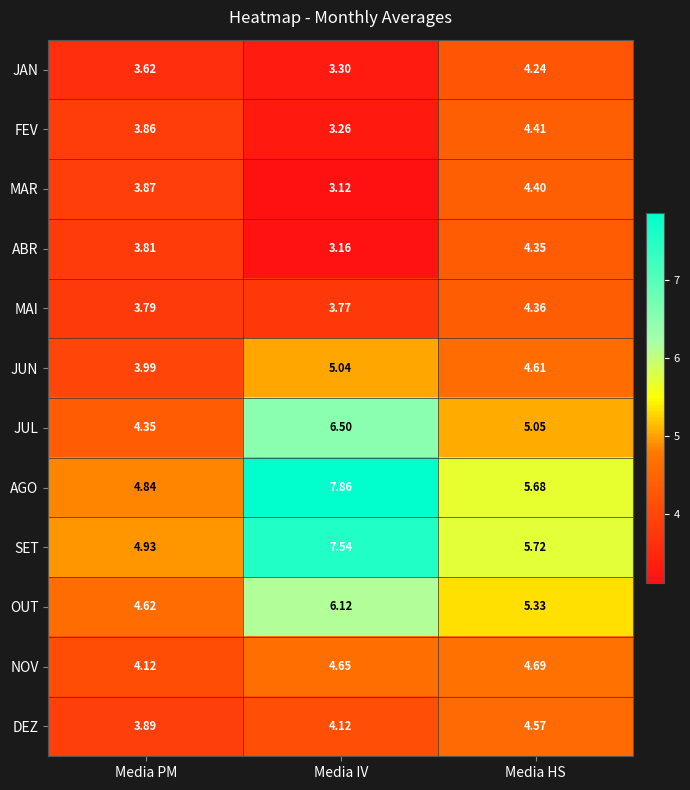

Between Media PM and Media HS, which series saw the biggest shift?

AGO